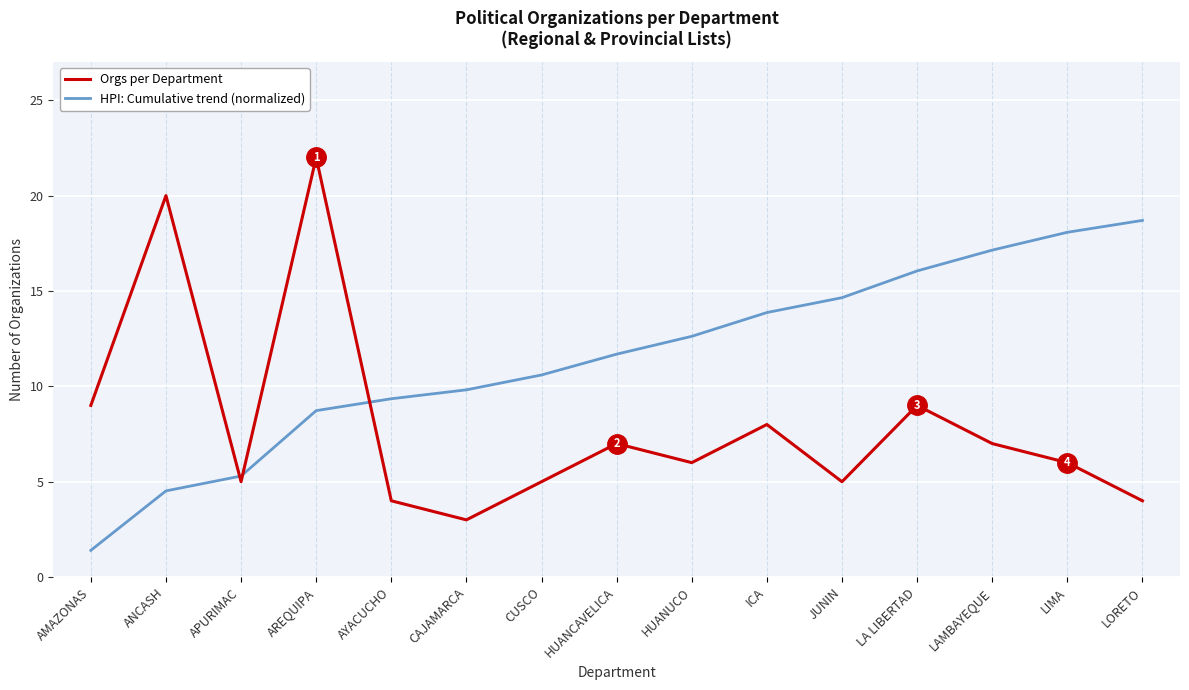

At which label does HPI: Cumulative trend (normalized) first exceed 11?

HUANCAVELICA